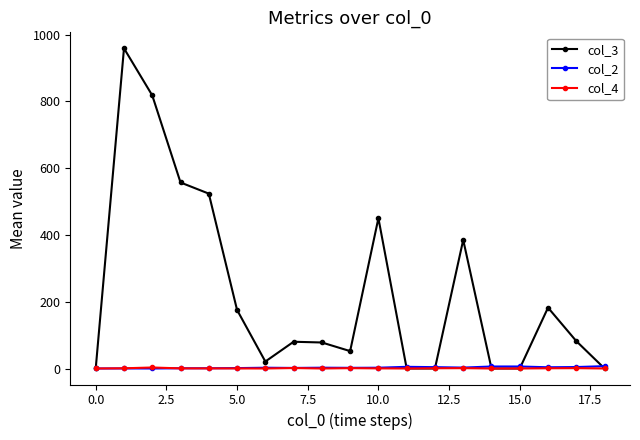

What is the difference between the maximum and minimum values in the col_4 series?

3.0